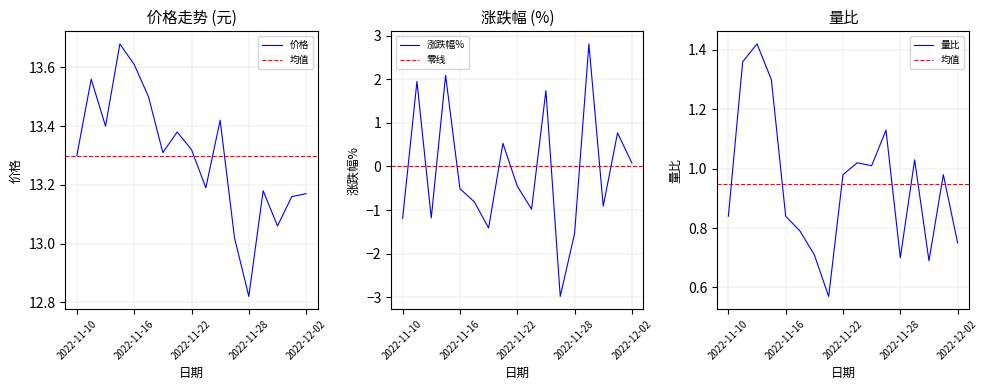

Between 2022-11-16 and 2022-12-01, which series saw the biggest shift?

涨跌幅%